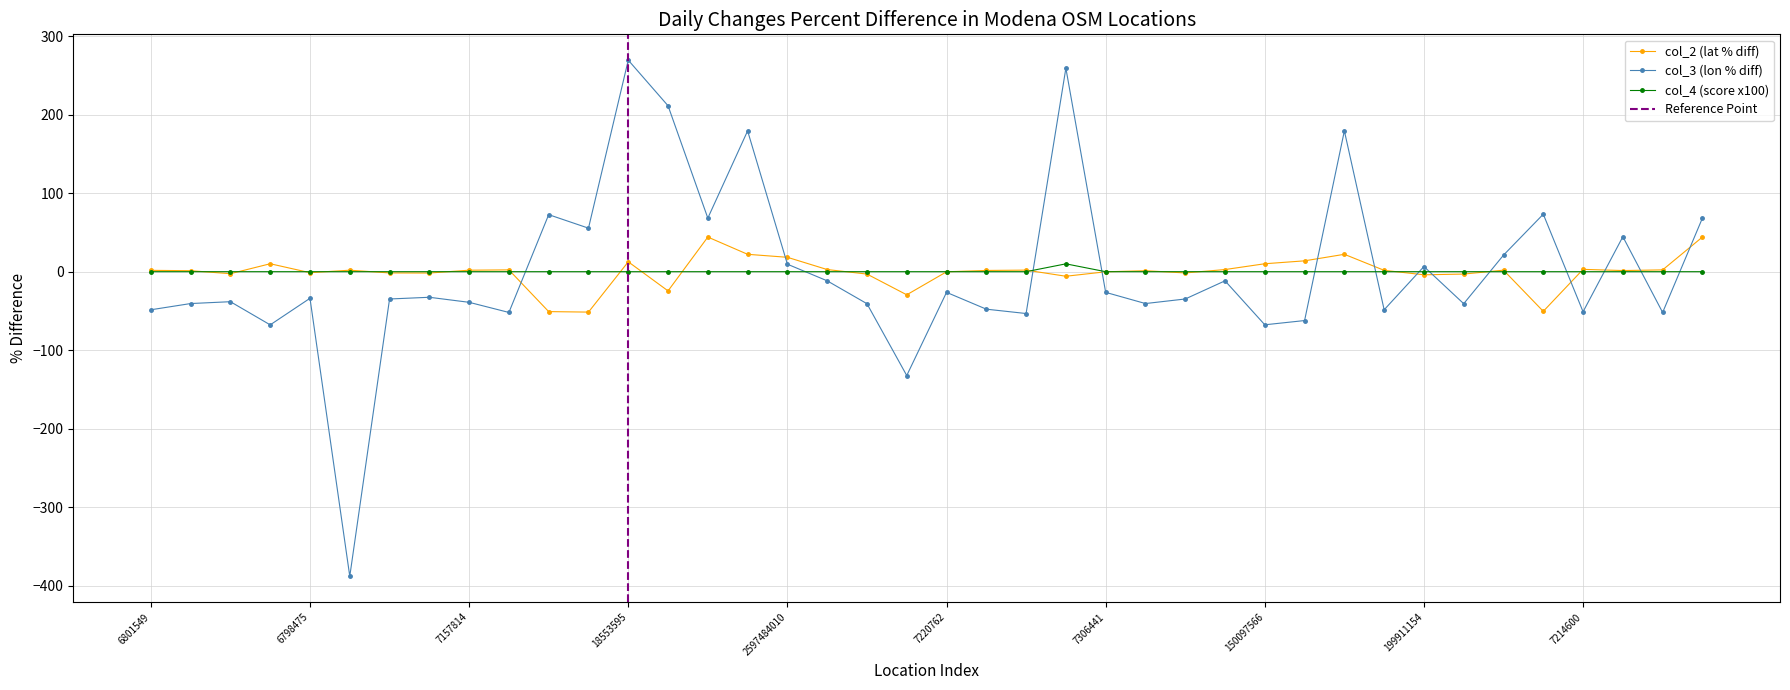

In col_3, how many points are higher than both neighbors (excluding endpoints)?

13